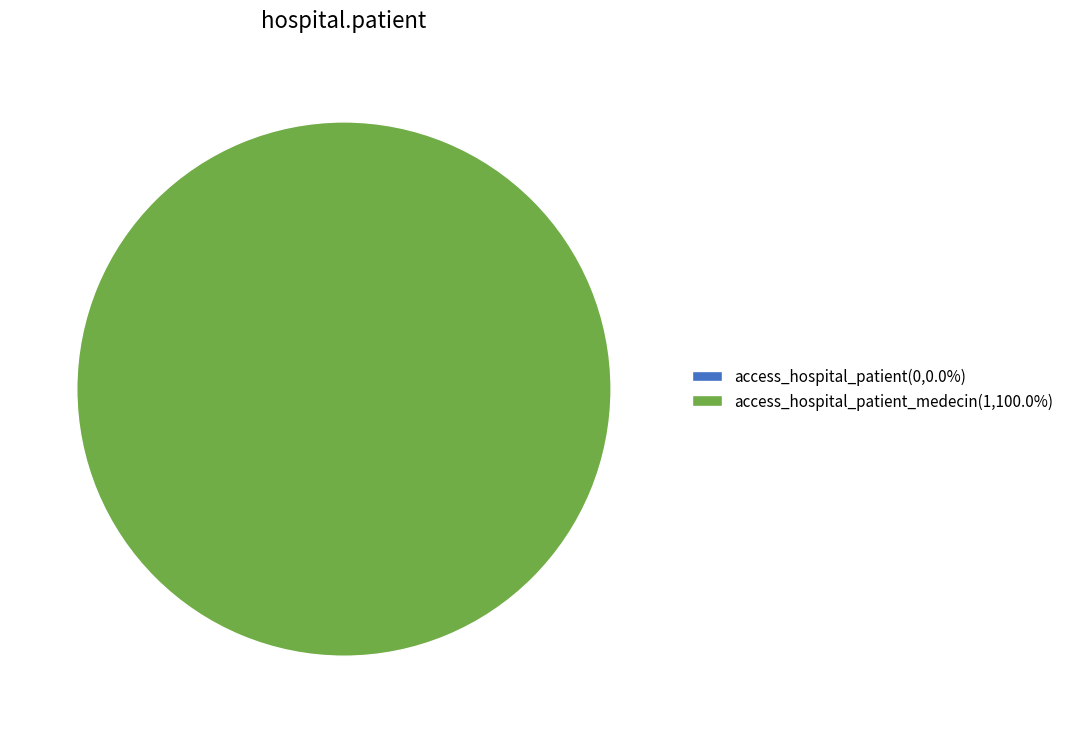

To the nearest percent, what is the difference between the largest and smallest slice percentages?

100%